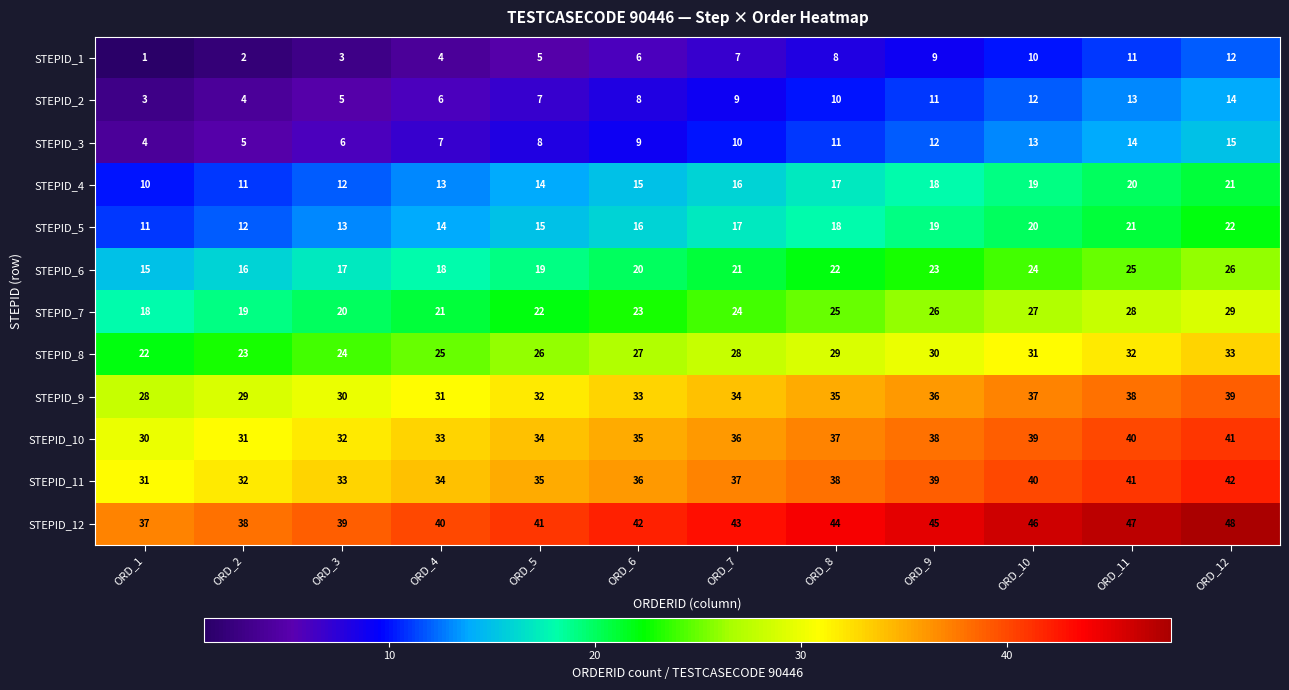

What is the spread (max minus min) of values at ORD_7?

36